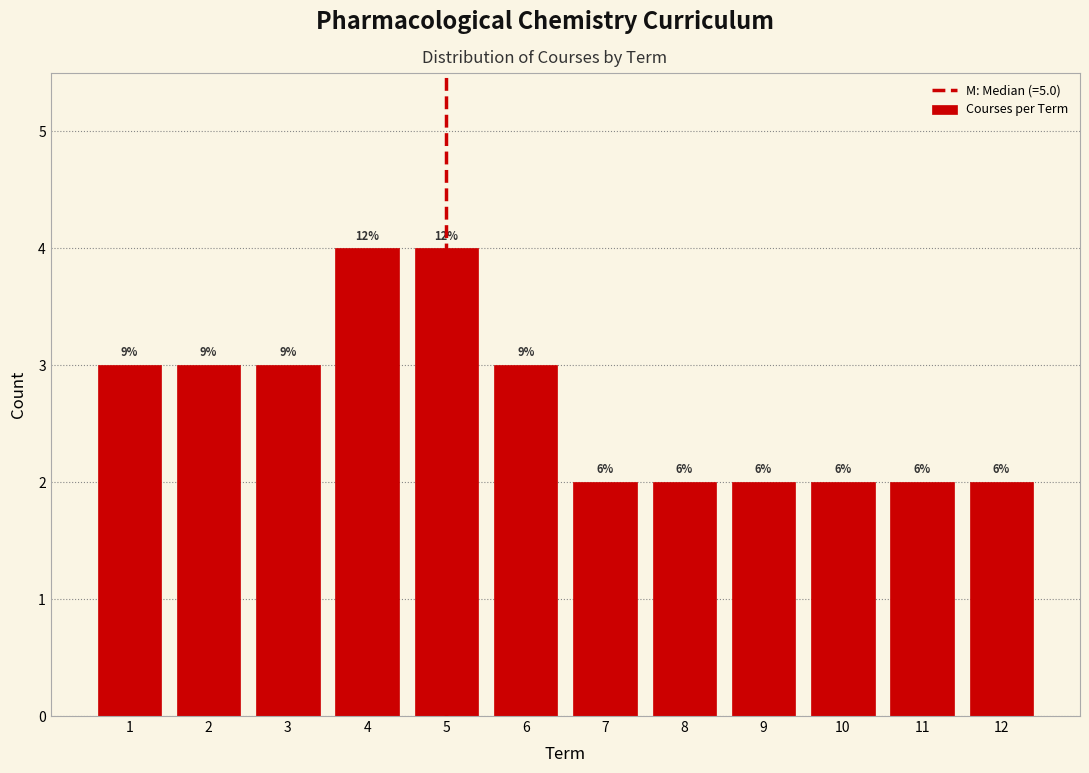

How many bars are there in total?

12